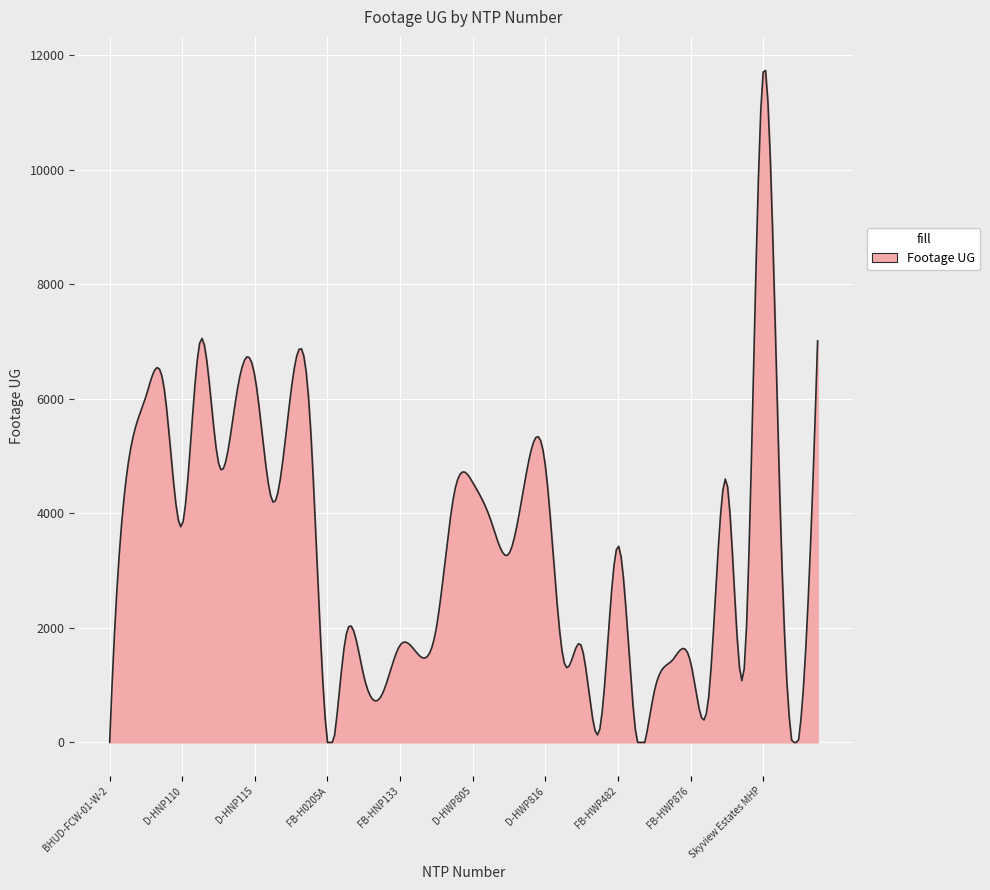

What is the difference between the maximum and minimum values?

11728.7